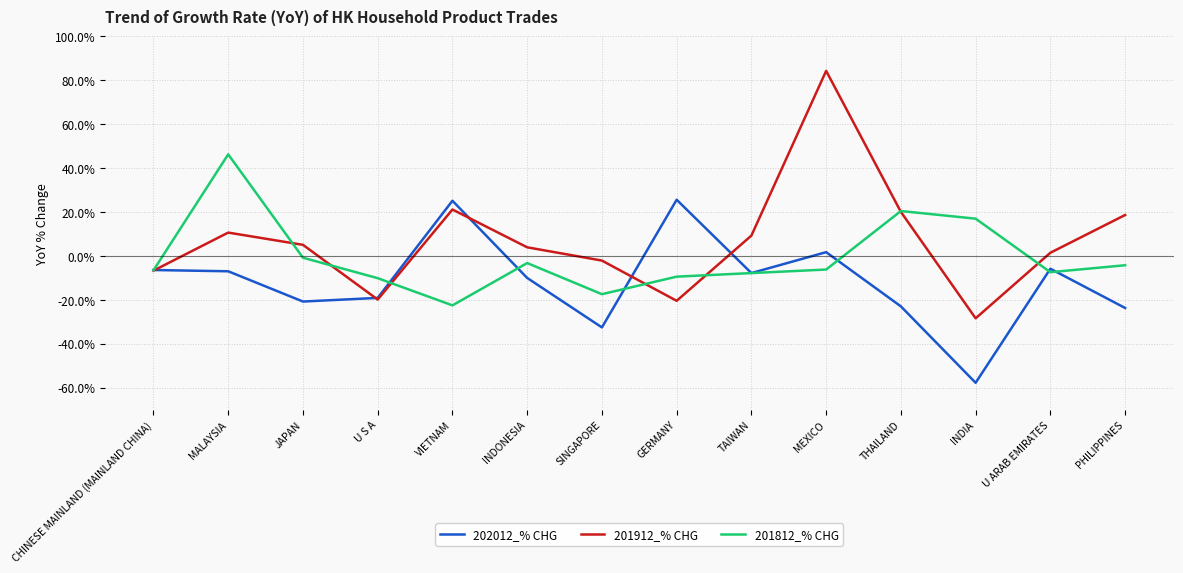

Read the 201812_% CHG value at MEXICO.

-6.1